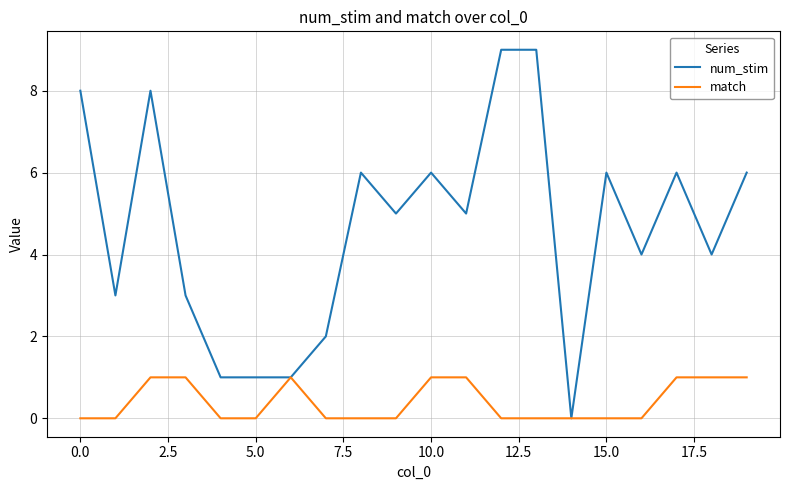

What is the difference between the maximum and minimum values in the match series?

1